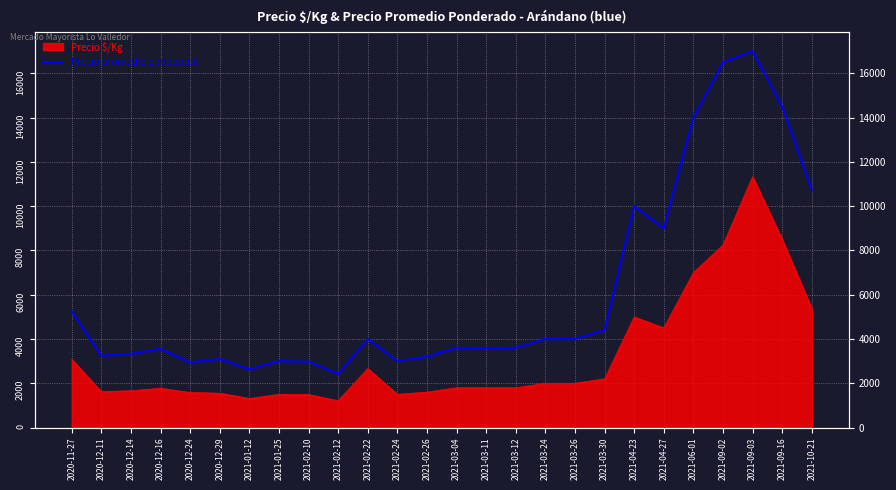

The value at 2021-09-03 is 17000. True or false?

True